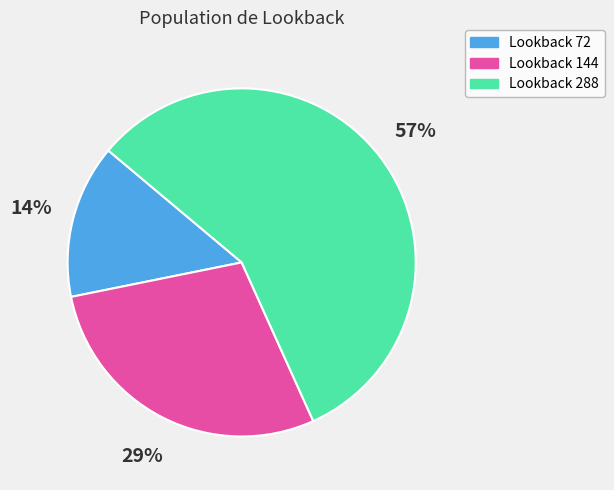

How many slices are in this pie chart?

3